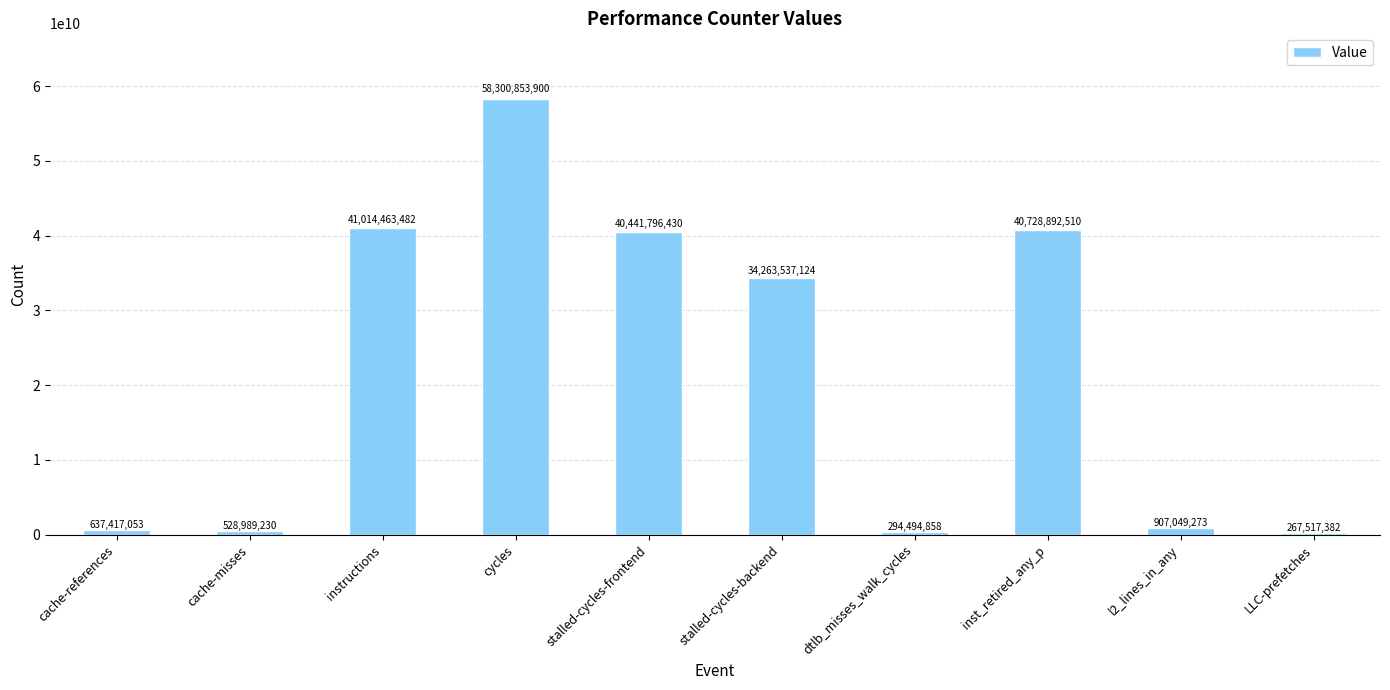

The chart shows a value of 41014463482 at instructions. True or false?

True